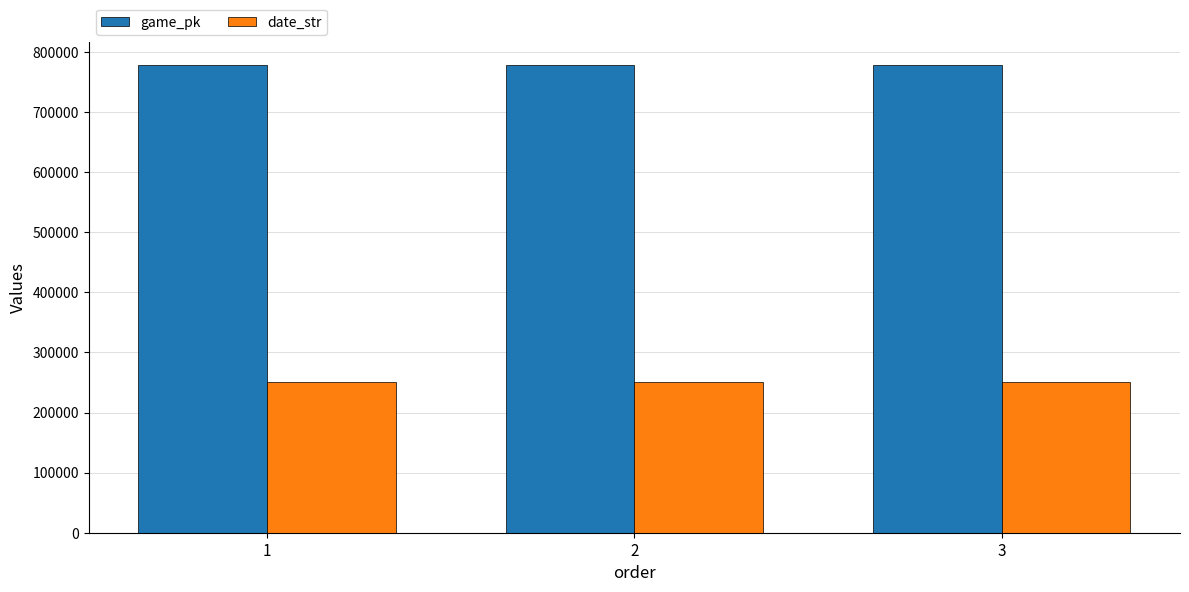

Is the value of game_pk at 1 greater than the value of date_str at 2?

Yes